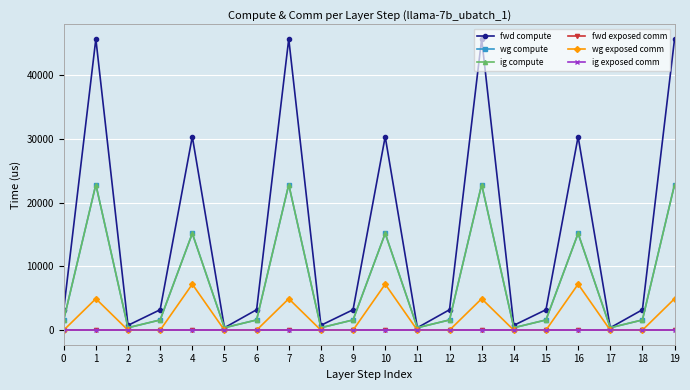

What is the difference between the maximum and minimum values in the ig compute series?

22439.1